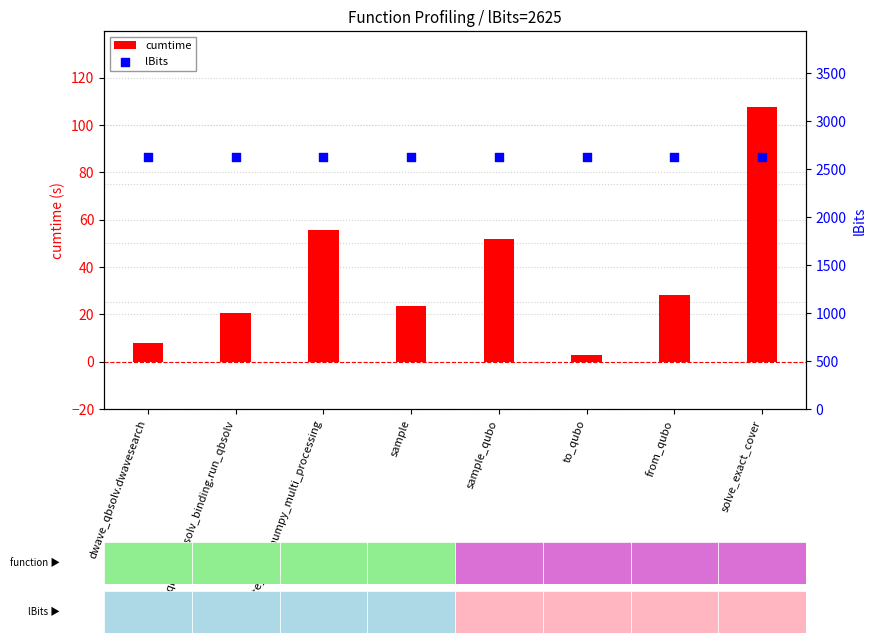

What is the total value across all series at solve_exact_cover?

2732.5